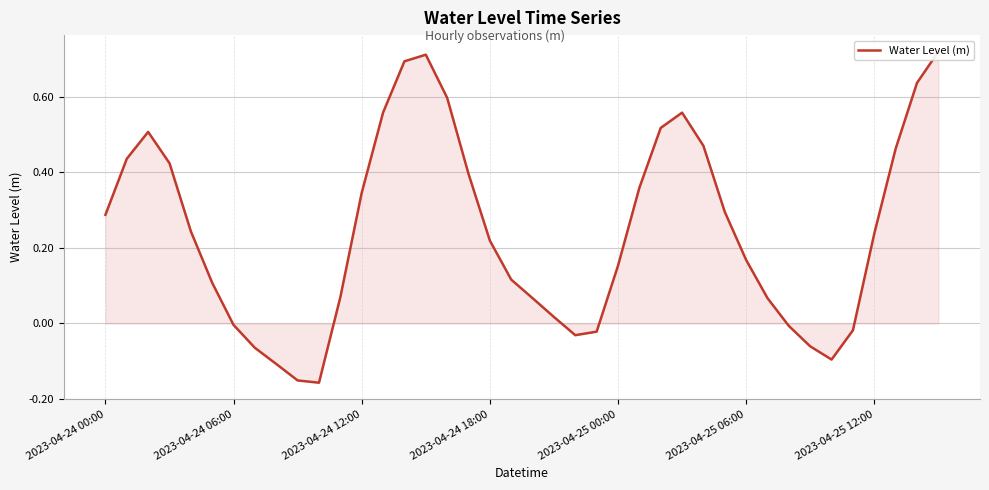

List the labels in order of value, largest first.

39, 15, 14, 38, 16, 13, 27, 26, 2023-04-24 12:00, 28, 37, 2023-04-24 06:00, 2023-04-24 18:00, 17, 25, 12, 29, 2023-04-24 00:00, 2023-04-25 00:00, 36, 18, 30, 24, 19, 2023-04-25 06:00, 11, 31, 20, 21, 2023-04-25 12:00, 32, 35, 23, 22, 33, 7, 34, 8, 9, 10